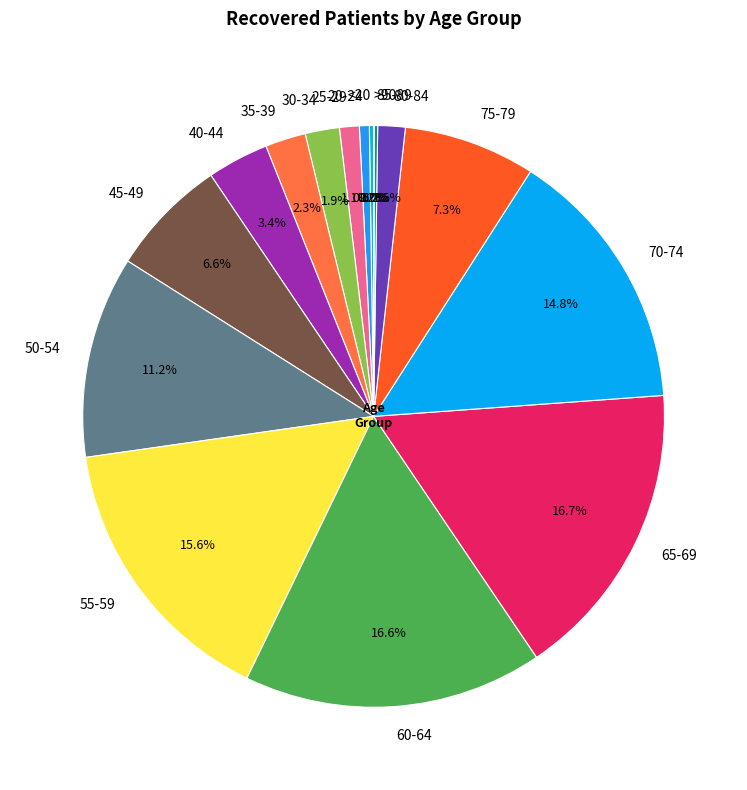

What is the ratio of the value at 35-39 to the value at 25-29?

2.1